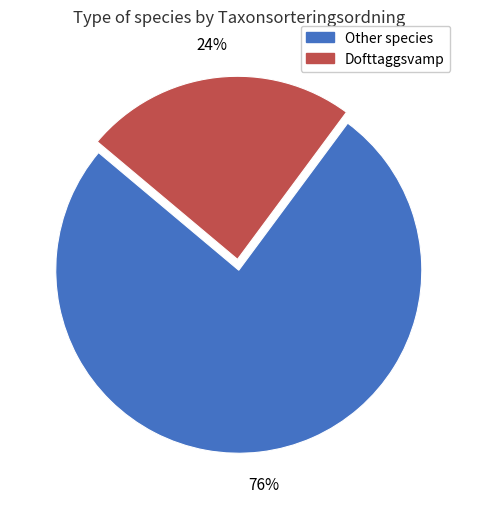

Is there any slice that represents more than half of the pie?

Yes